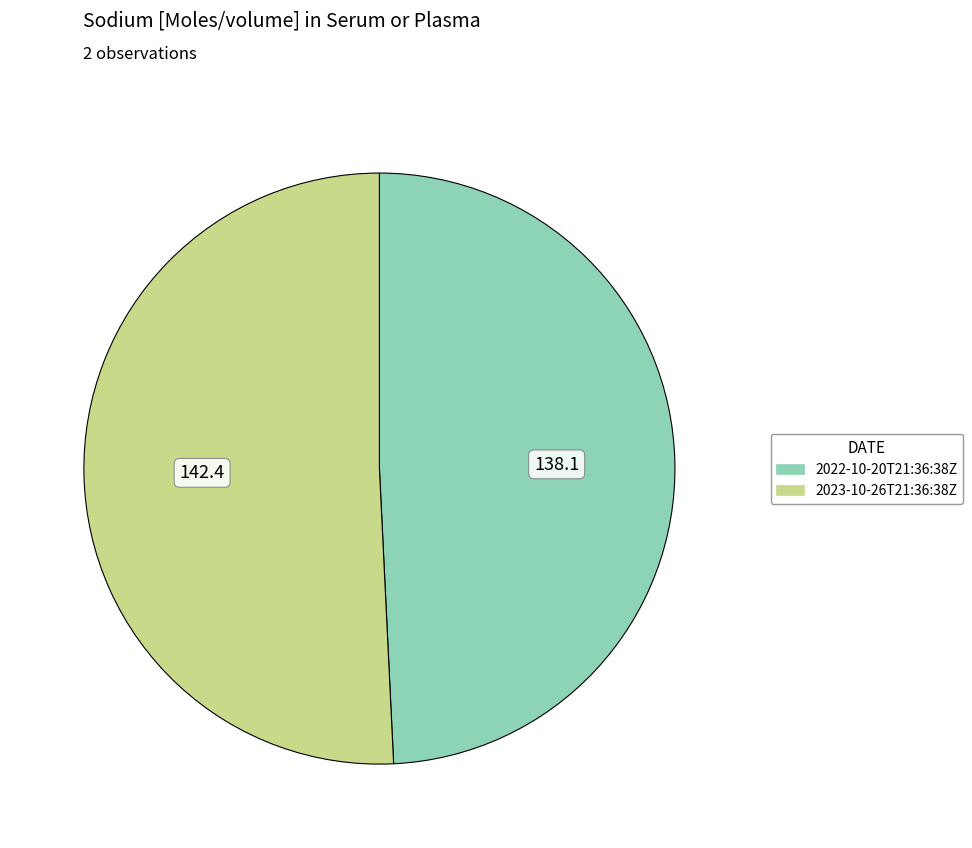

Which category has the smallest portion of the pie?

2022-10-20T21:36:38Z